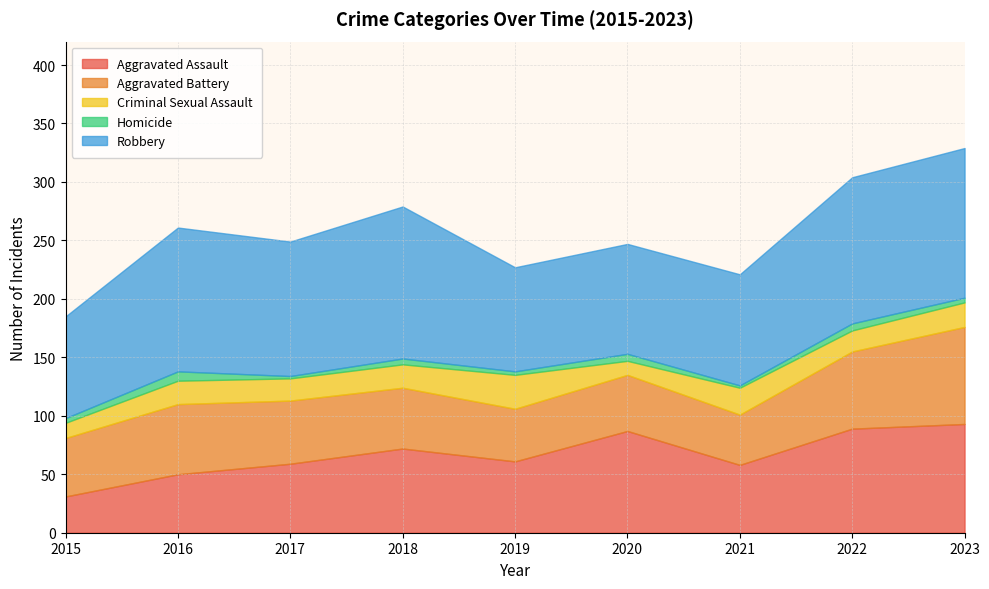

Which series changed the most between 2016 and 2022?

Aggravated Assault